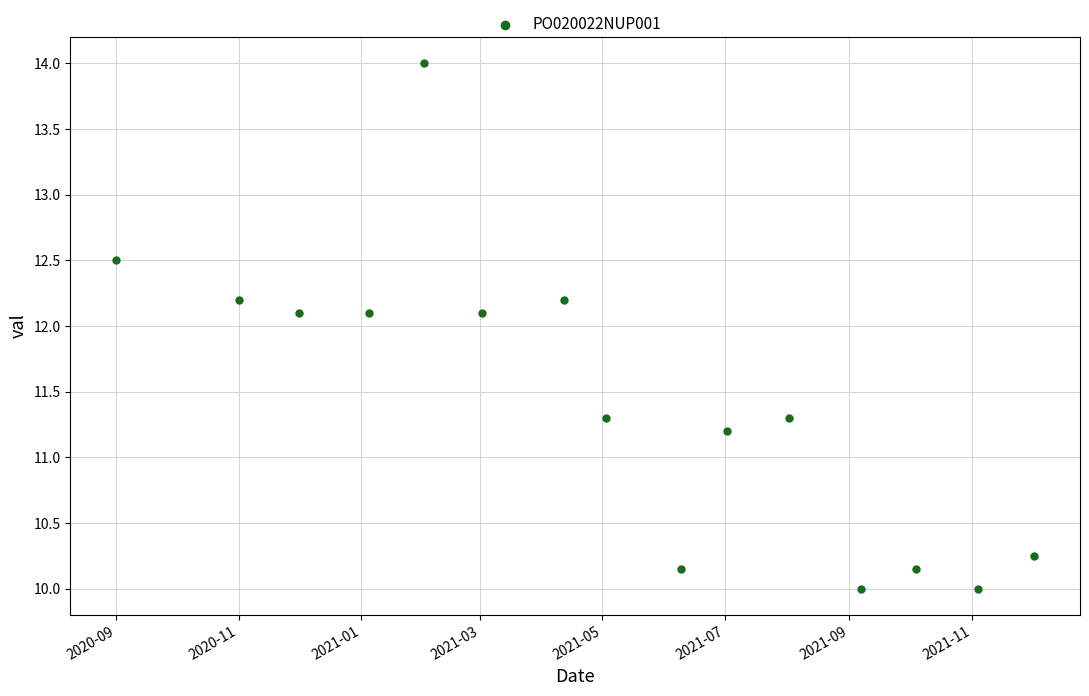

What is the range of Y values (max minus min)?

4.0